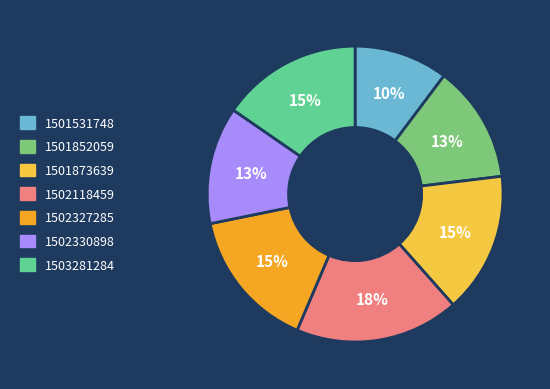

Do 1501531748 and 1502118459 together represent more than half of the pie?

No